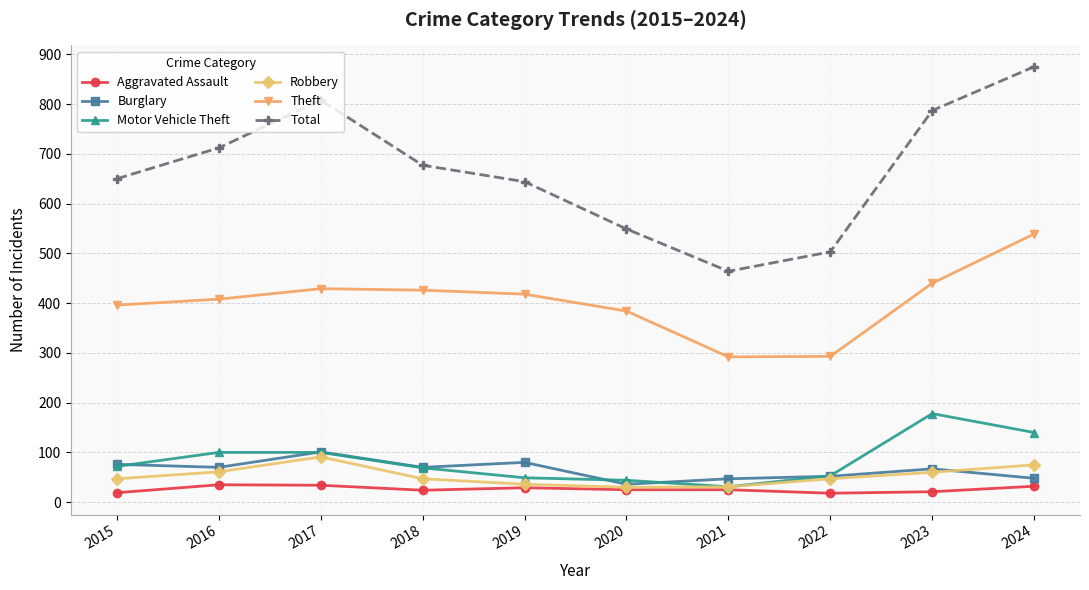

What is the maximum value shown in the chart?

875